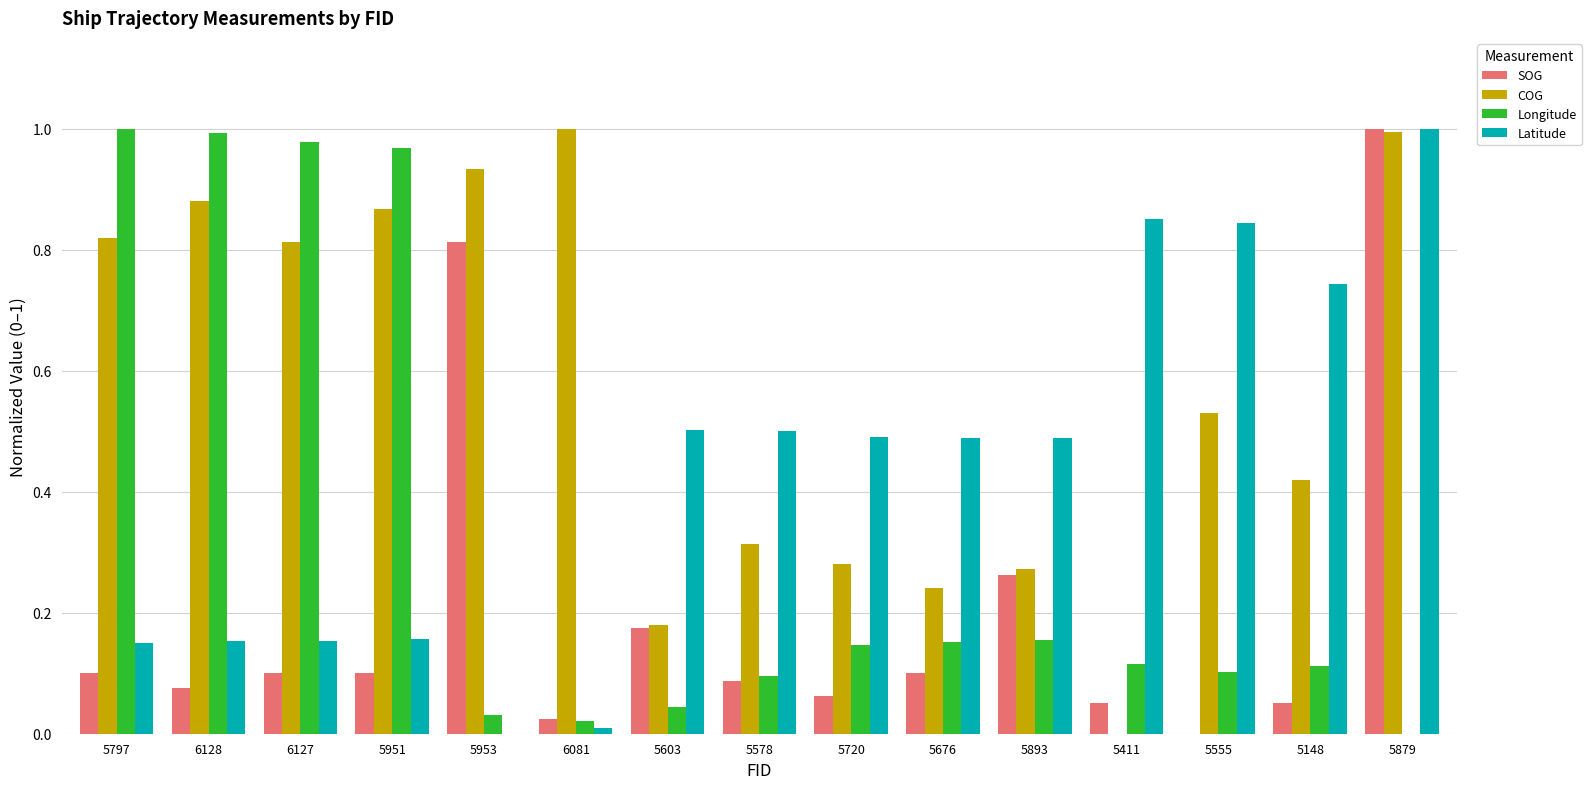

At which label does SOG reach its peak?

5879